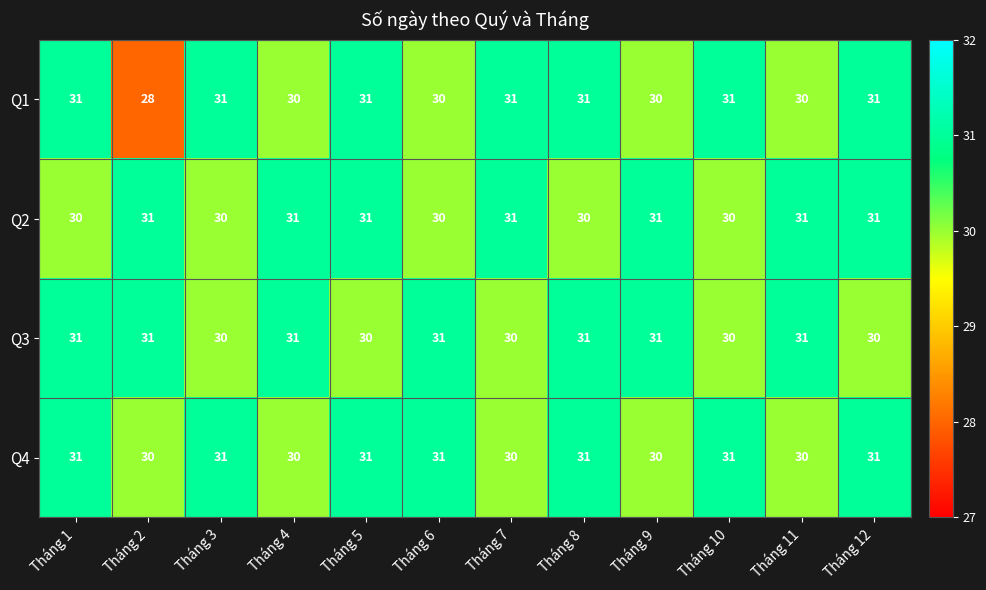

The Q2 series shows 20 at Tháng 3. True or false?

False